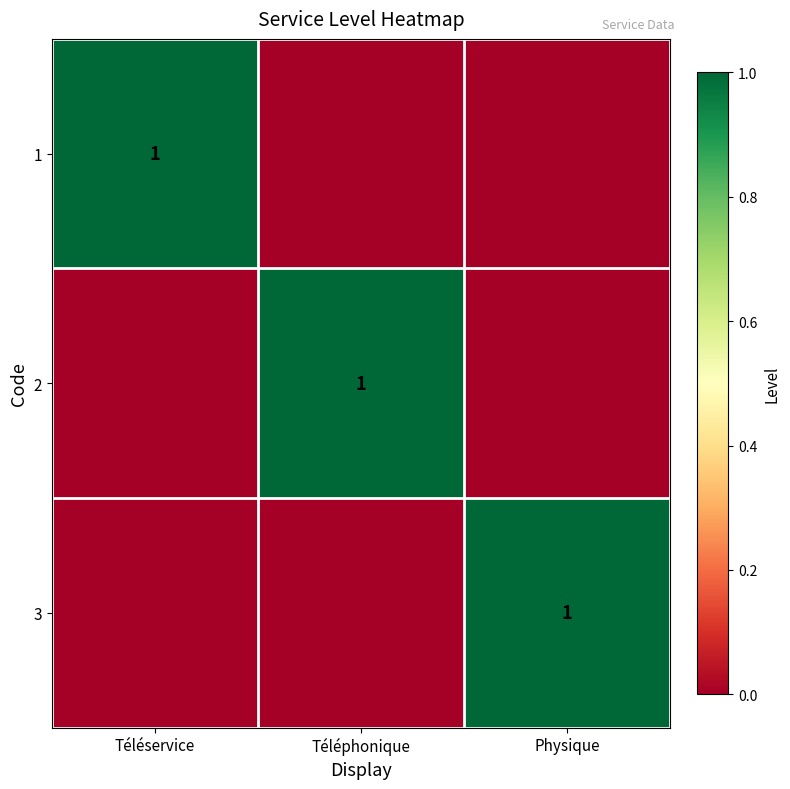

Which has a higher value, Téléservice or Physique?

Téléservice